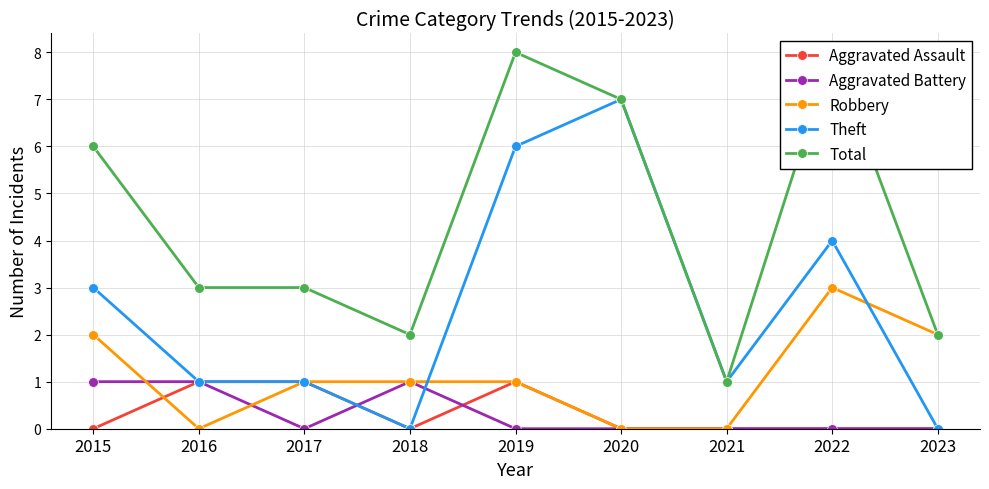

What is the value of the Theft point at the 2nd from the left?

1